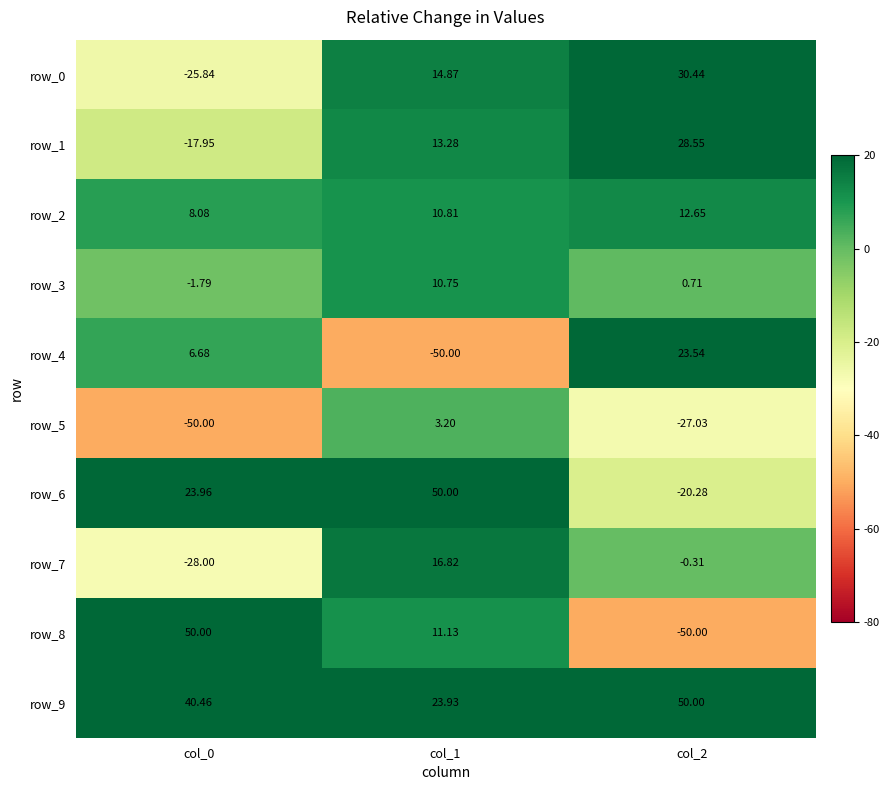

Which category has the lowest value in the row_7 series?

col_0